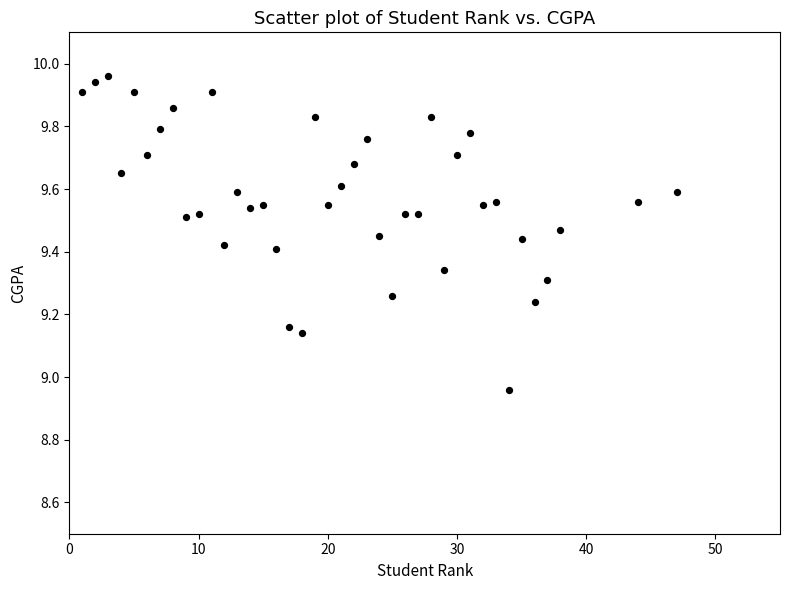

What is the range of X values (max minus min)?

46.0